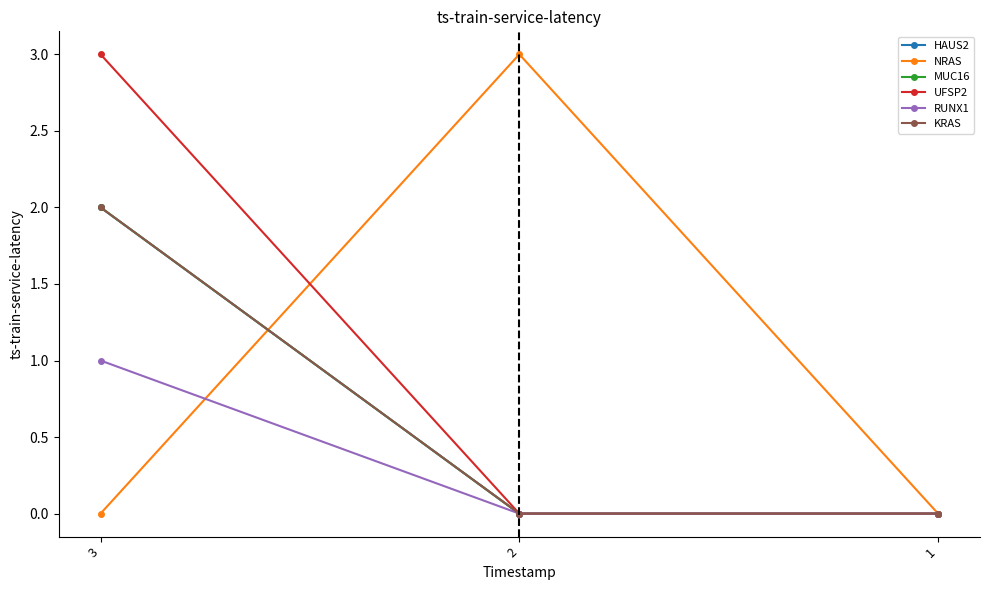

Does the chart display data point markers on the line(s)?

Yes